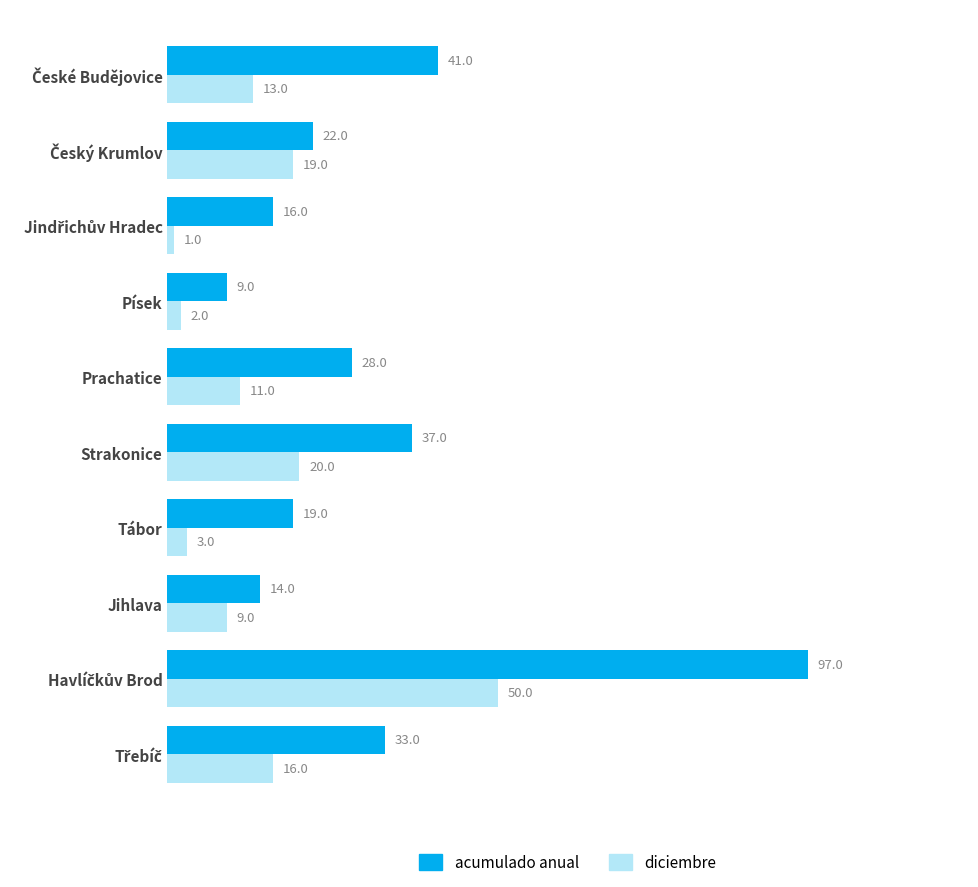

What is the spread (max minus min) of values at Strakonice?

17